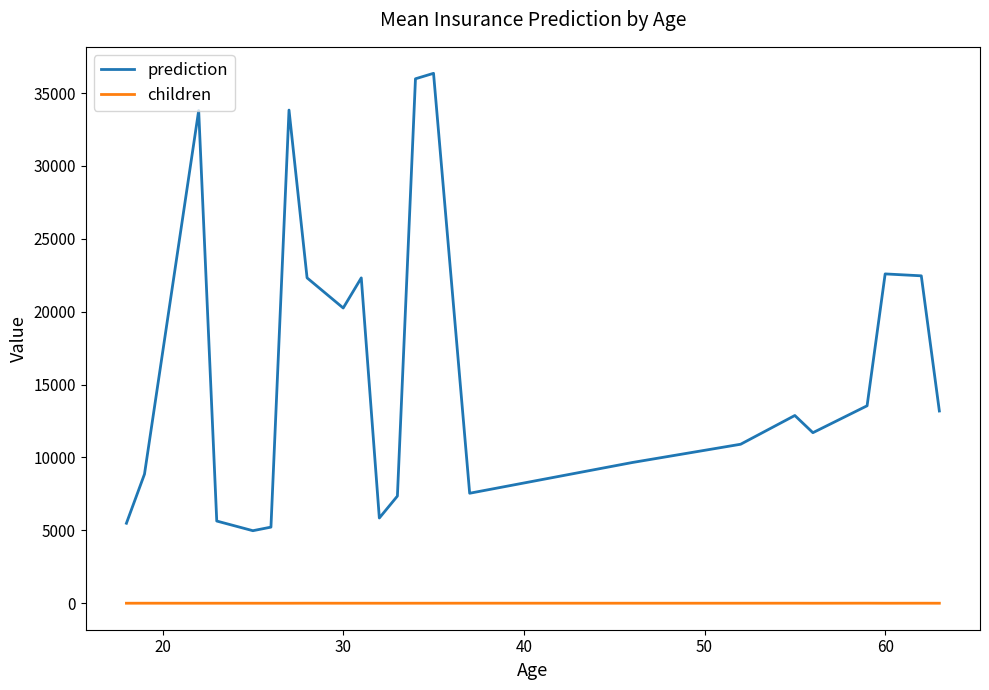

List the series in order of their peak value, highest first.

prediction, children